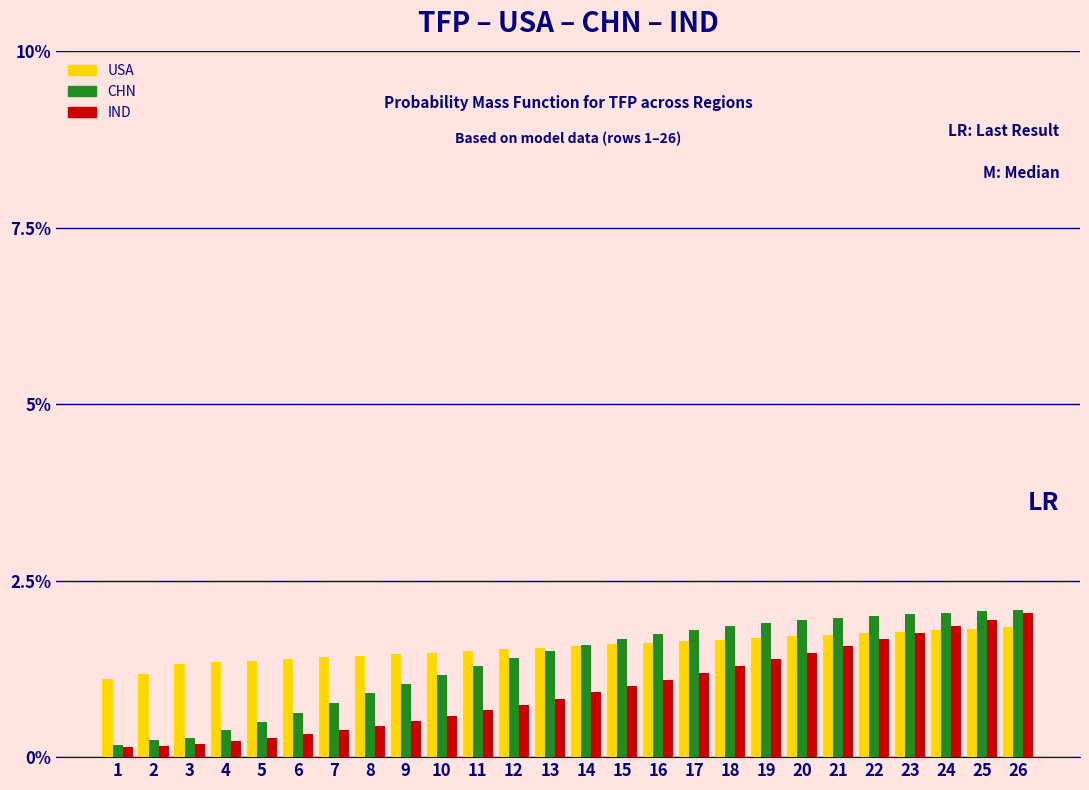

Which series changed the most between 4 and 17?

CHN